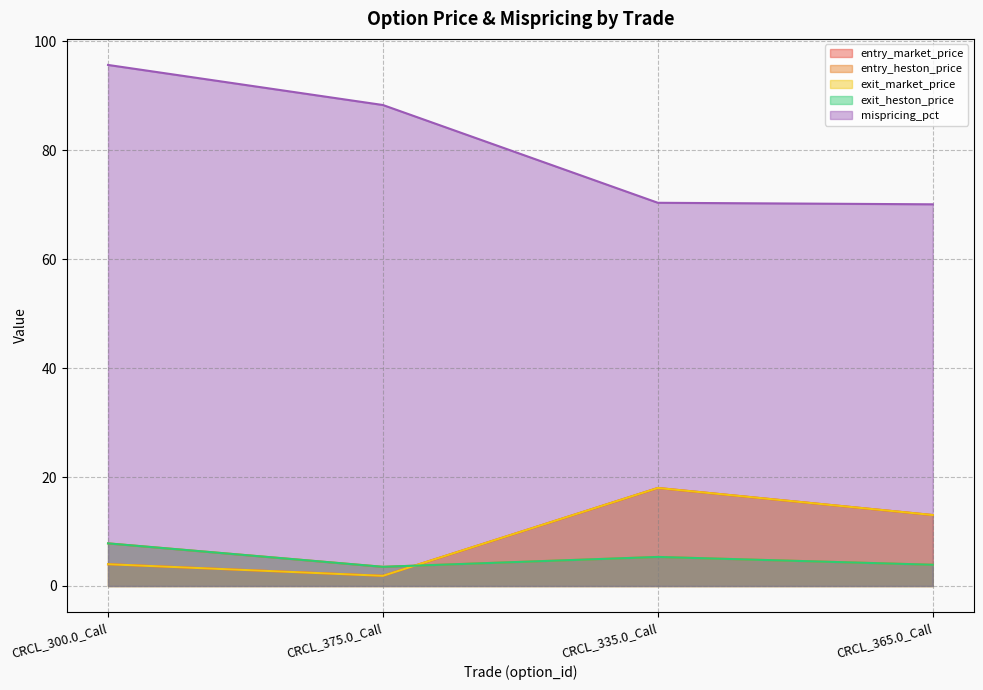

At which label does entry_market_price first exceed 13?

CRCL_335.0_Call